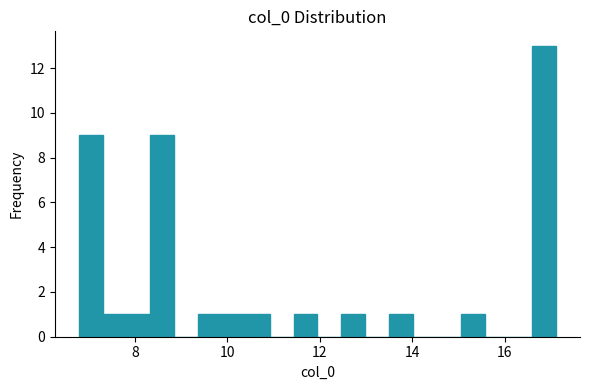

Around what value on the x-axis is the tallest bar? Give the approximate position of its centre, as read against the axis.

16.8